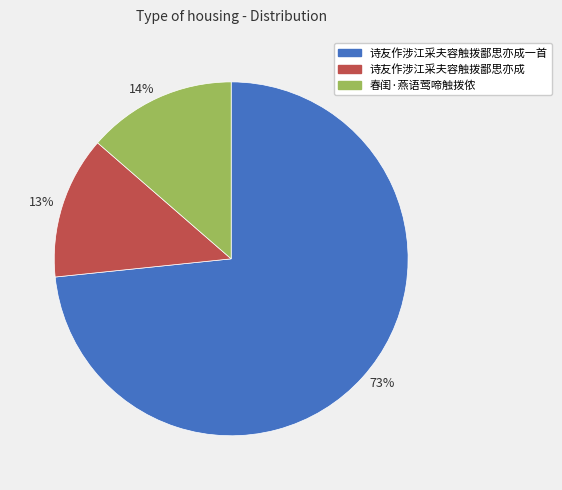

How many slices are in this pie chart?

3